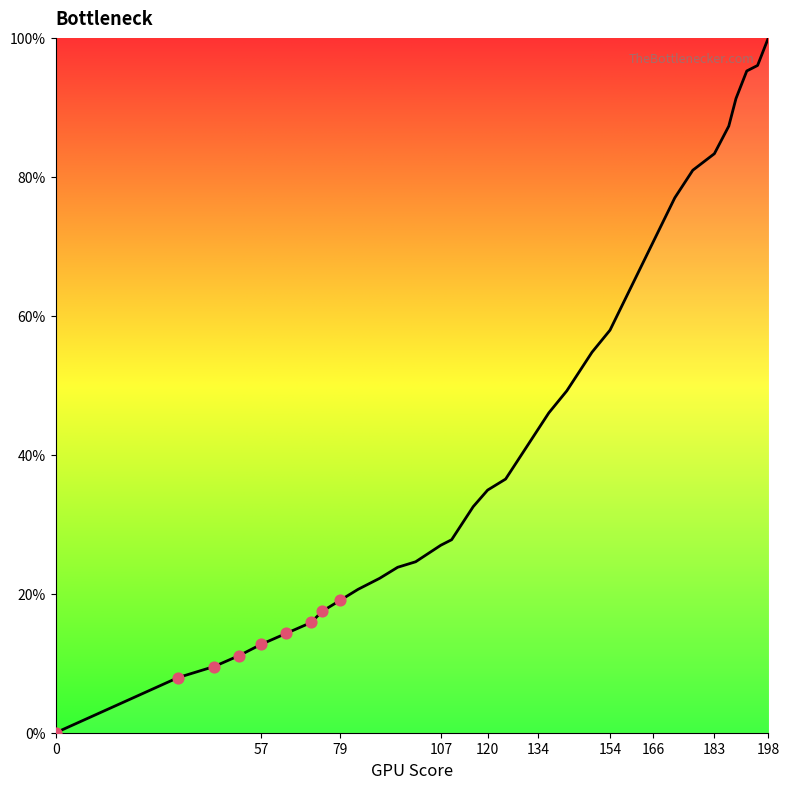

What is the difference between the maximum and minimum values?

100.0